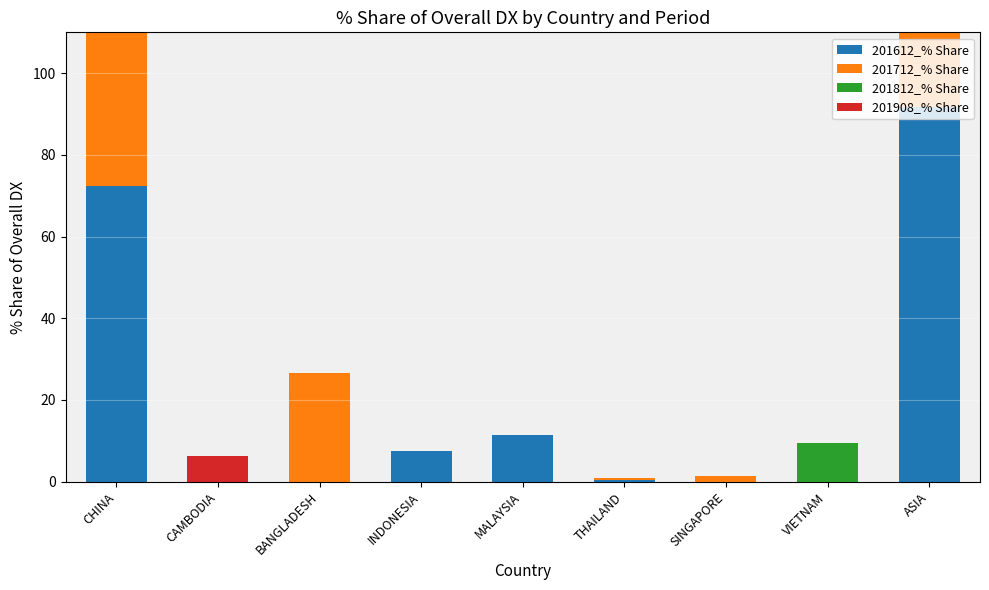

How many data points in 201712_% Share are above 0?

5